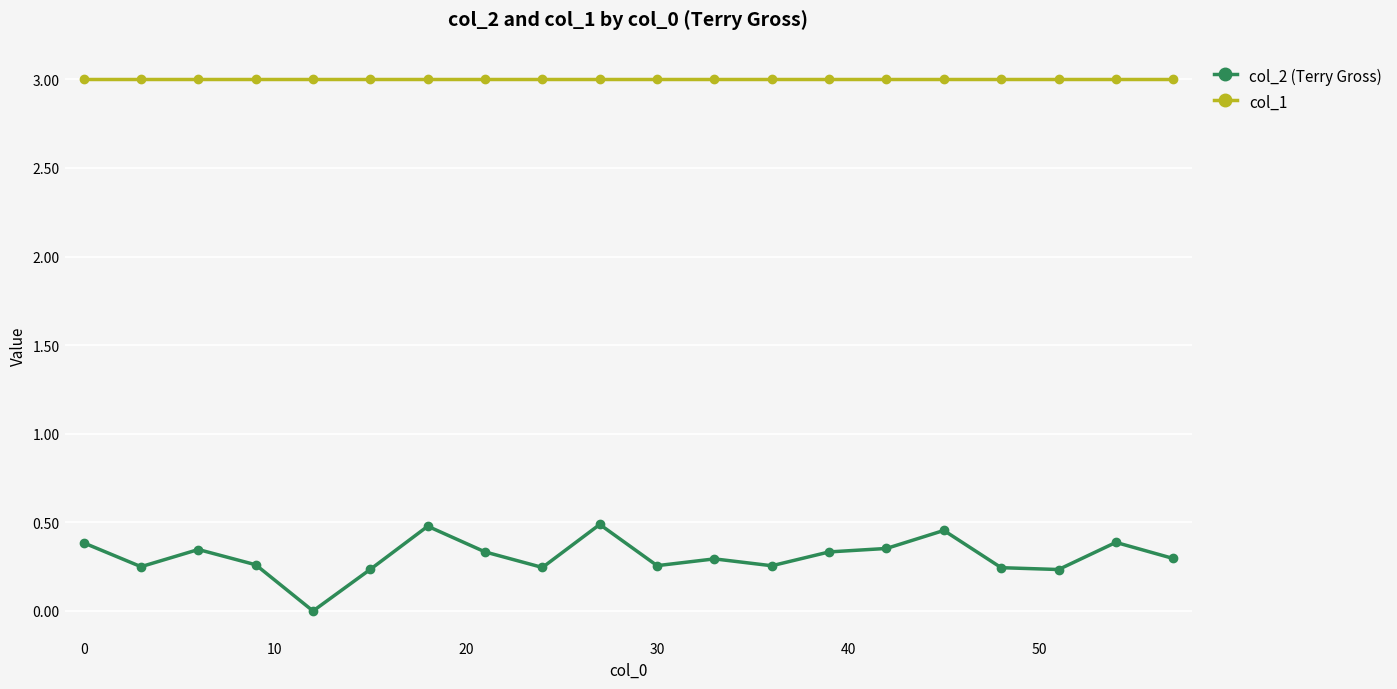

Rank the series by their maximum value, from highest to lowest.

col_1, col_2 (Terry Gross)